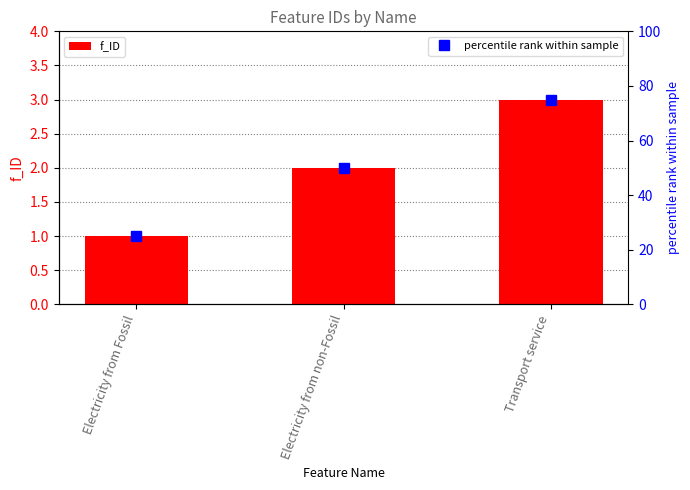

What is the value of the percentile rank within sample bar at the 2nd from the left?

50